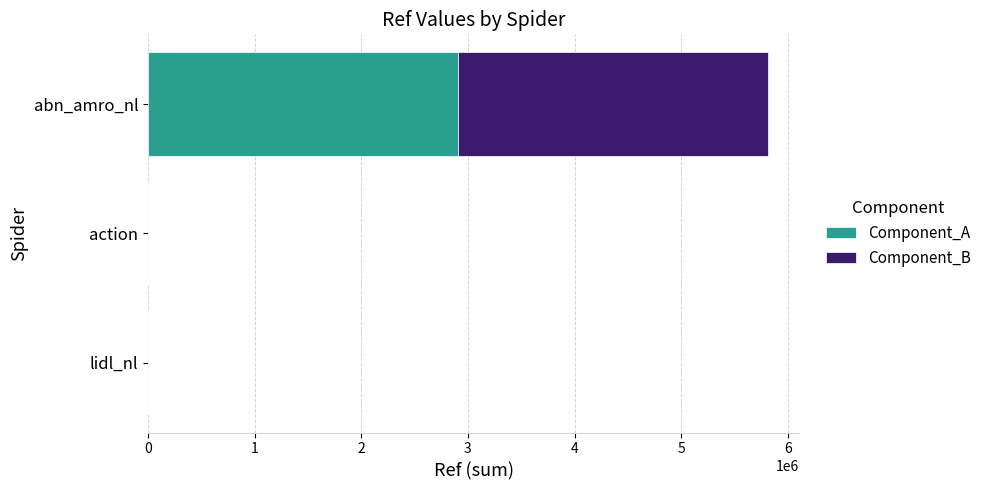

At which category is the sum across all series the highest?

abn_amro_nl